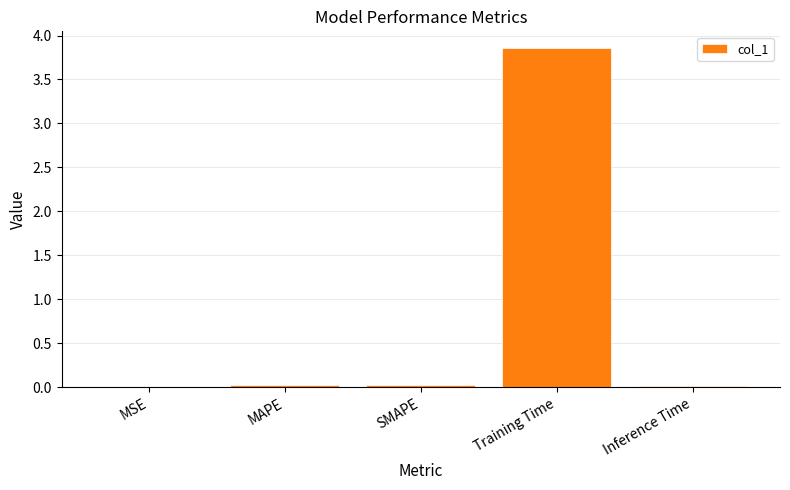

Between Training Time and MSE, which is larger?

Training Time